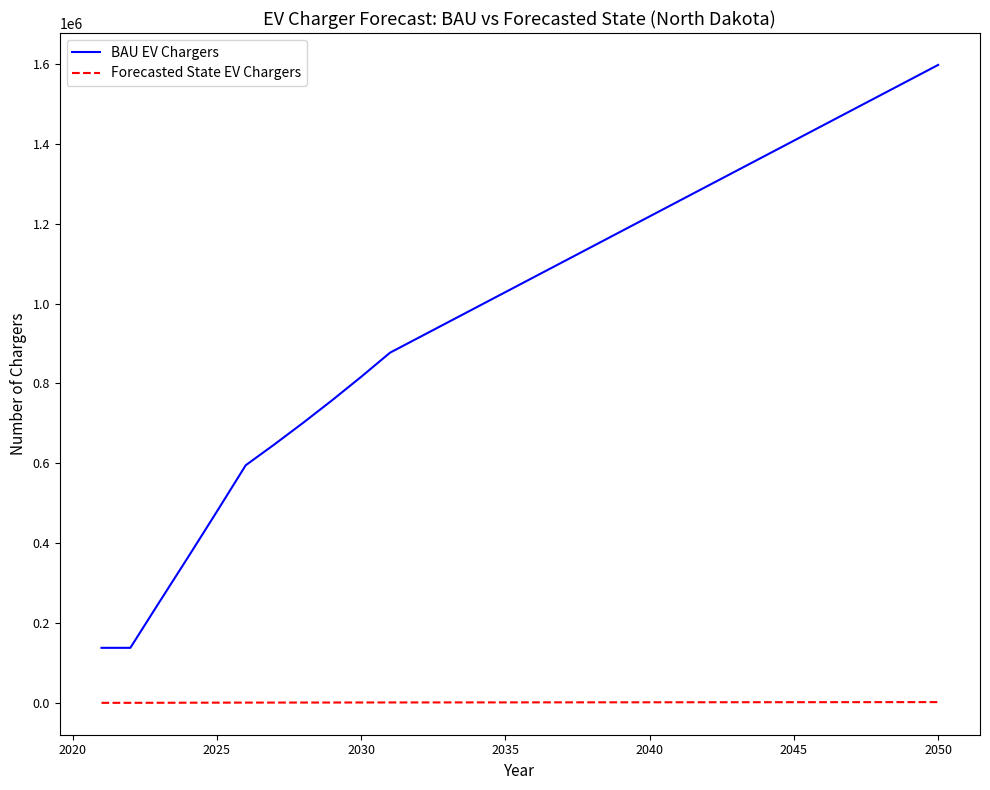

How many lines are shown in the chart?

2